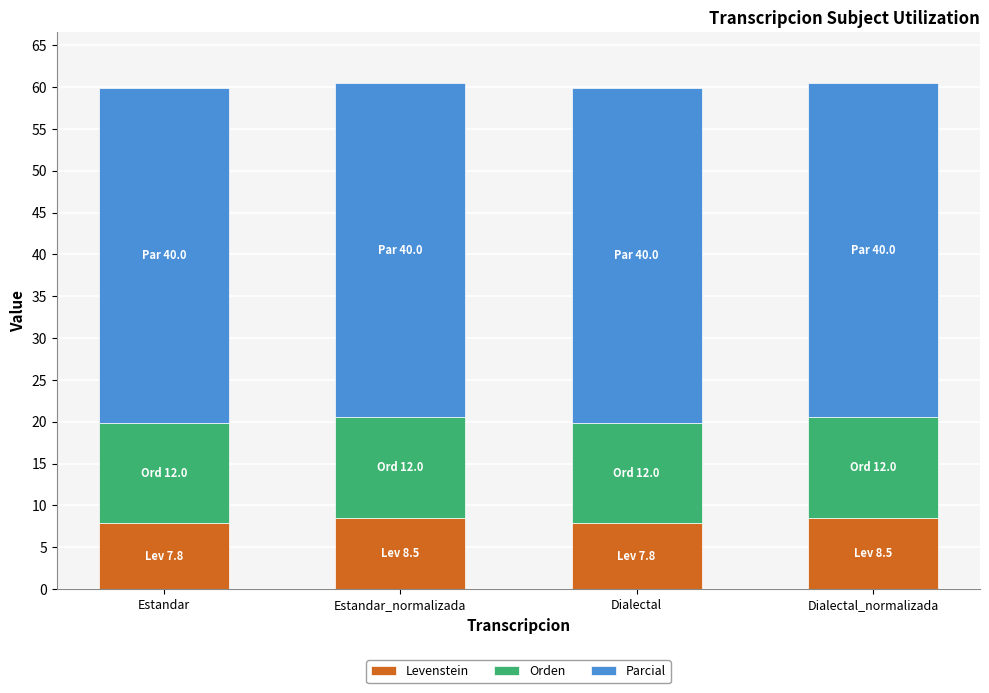

Reading right to left, what are the values for Levenstein?

8.5	7.8	8.5	7.8